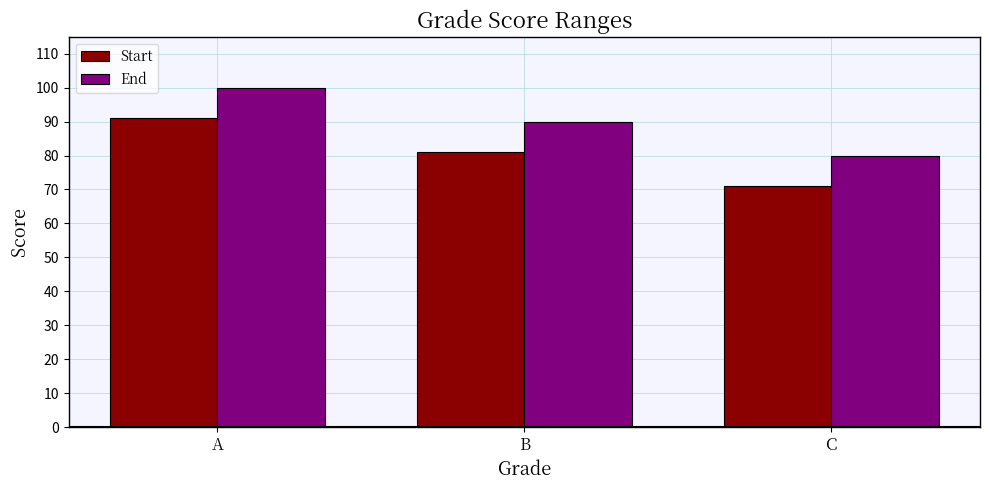

What value does the End series have at C, to the nearest 10?

80